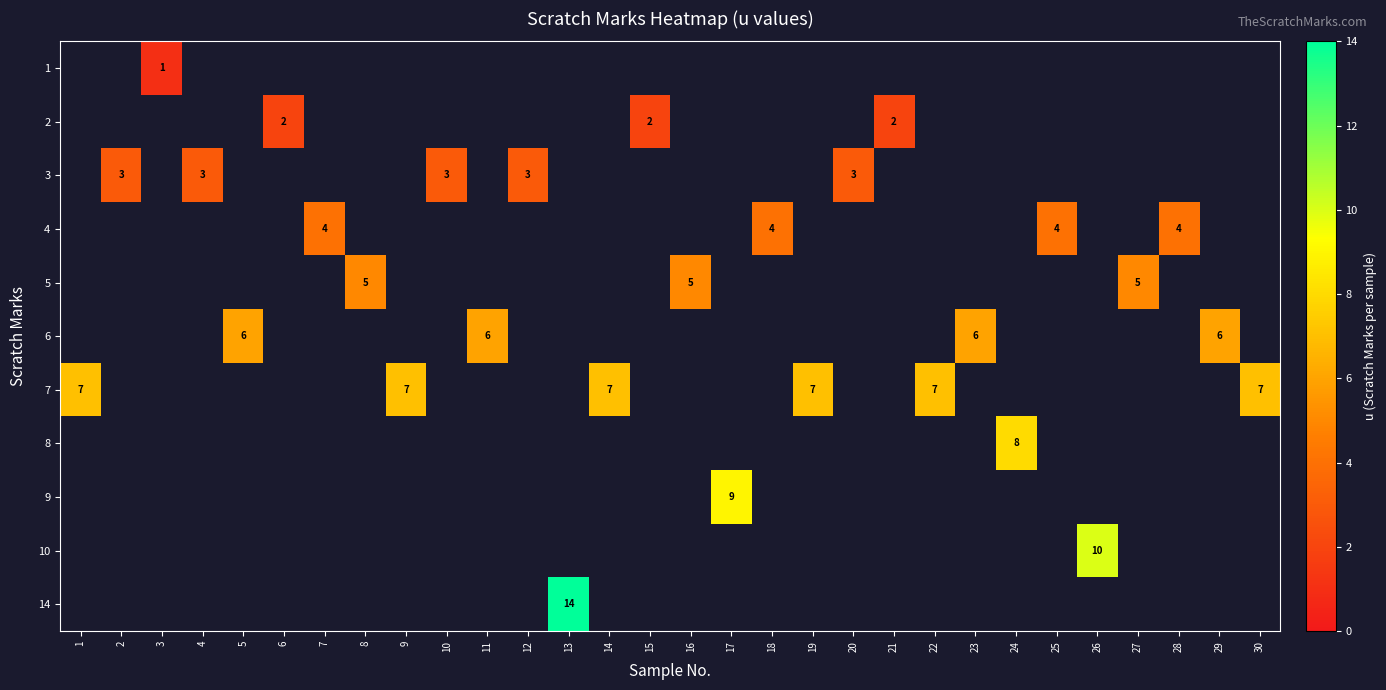

Rank the series by their maximum value, from lowest to highest.

row_0, row_1, row_2, row_3, row_4, row_5, row_6, row_7, row_8, row_9, row_10